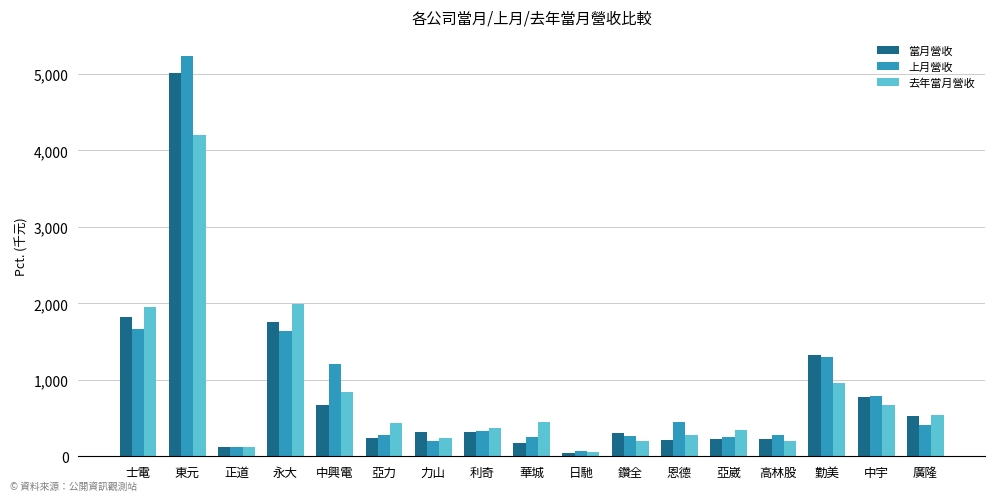

Are the bars grouped side by side (vs. stacked)?

Yes